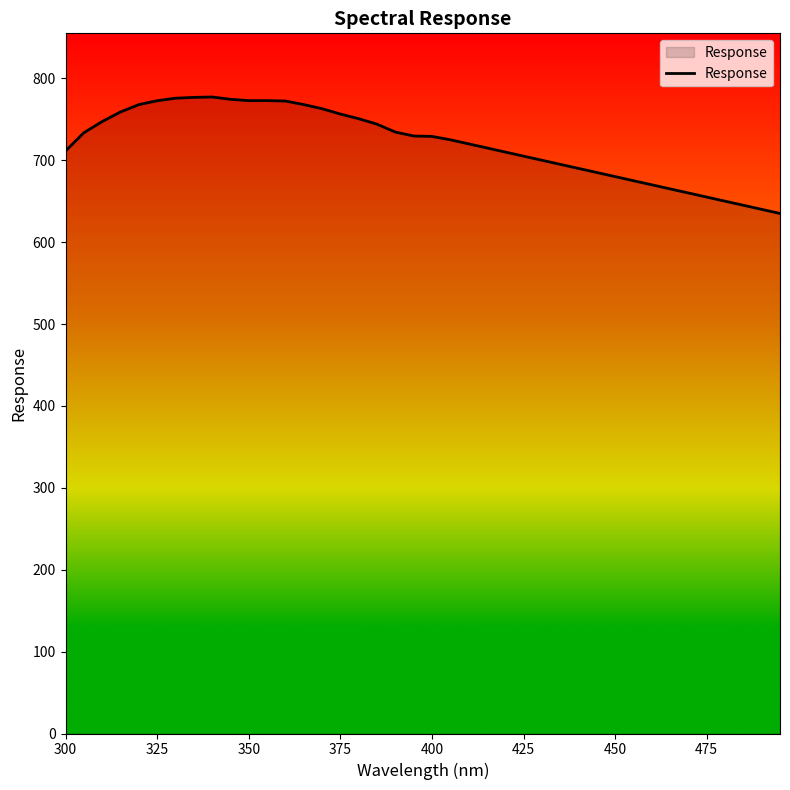

What is the maximum value shown in the chart?

777.2